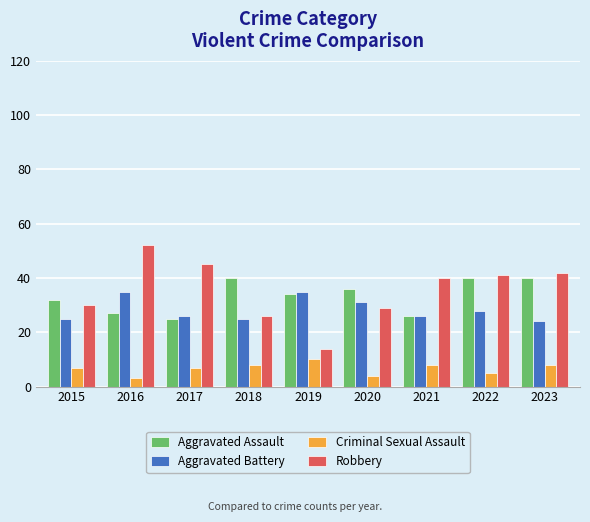

At how many categories does at least one series exceed 49?

1